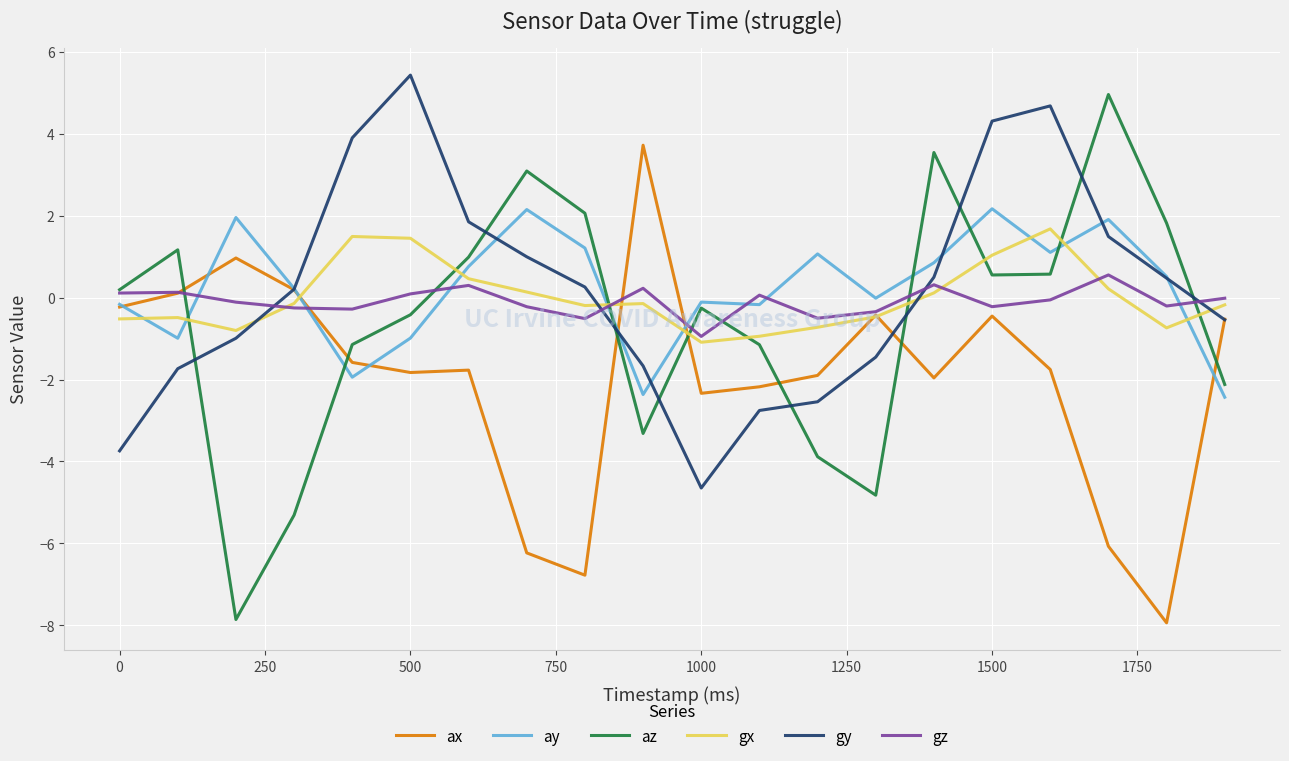

True or false: az and gx intersect in this chart.

True